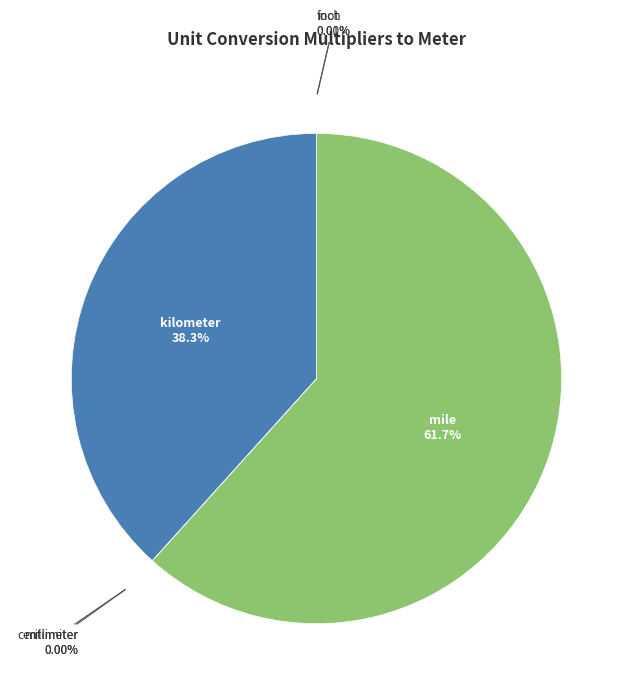

Is kilometer the majority of the pie?

No